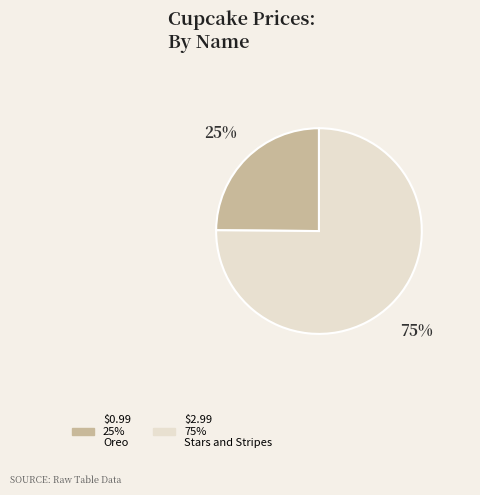

How many slices are in this pie chart?

2